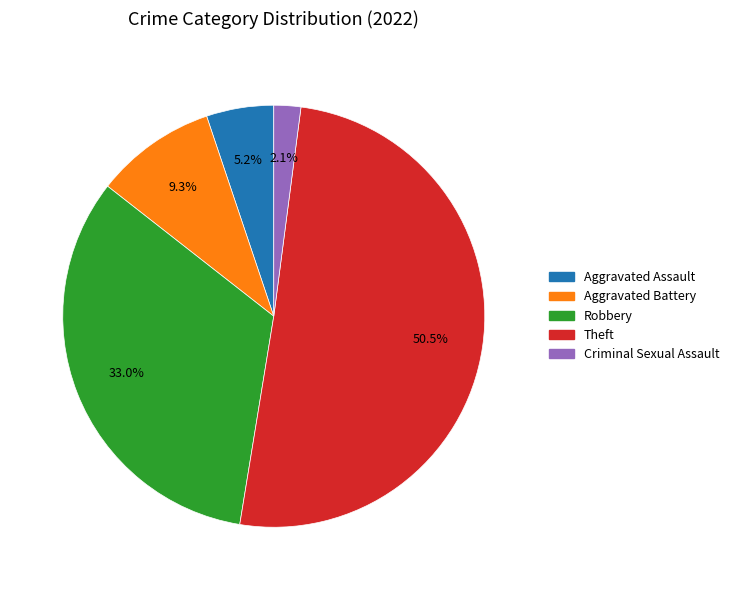

How much of the chart is everything except Aggravated Assault?

94.8%